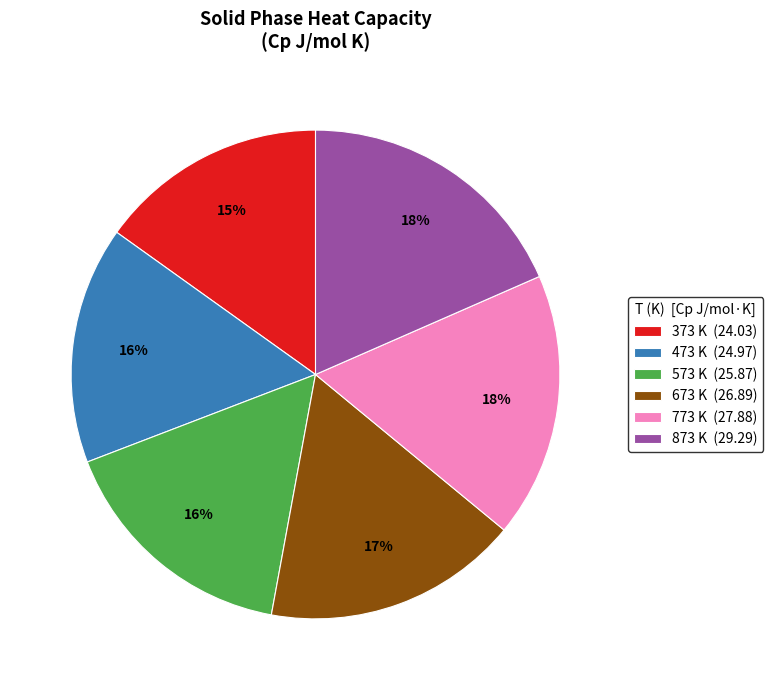

Which category has the smallest portion of the pie?

373 K